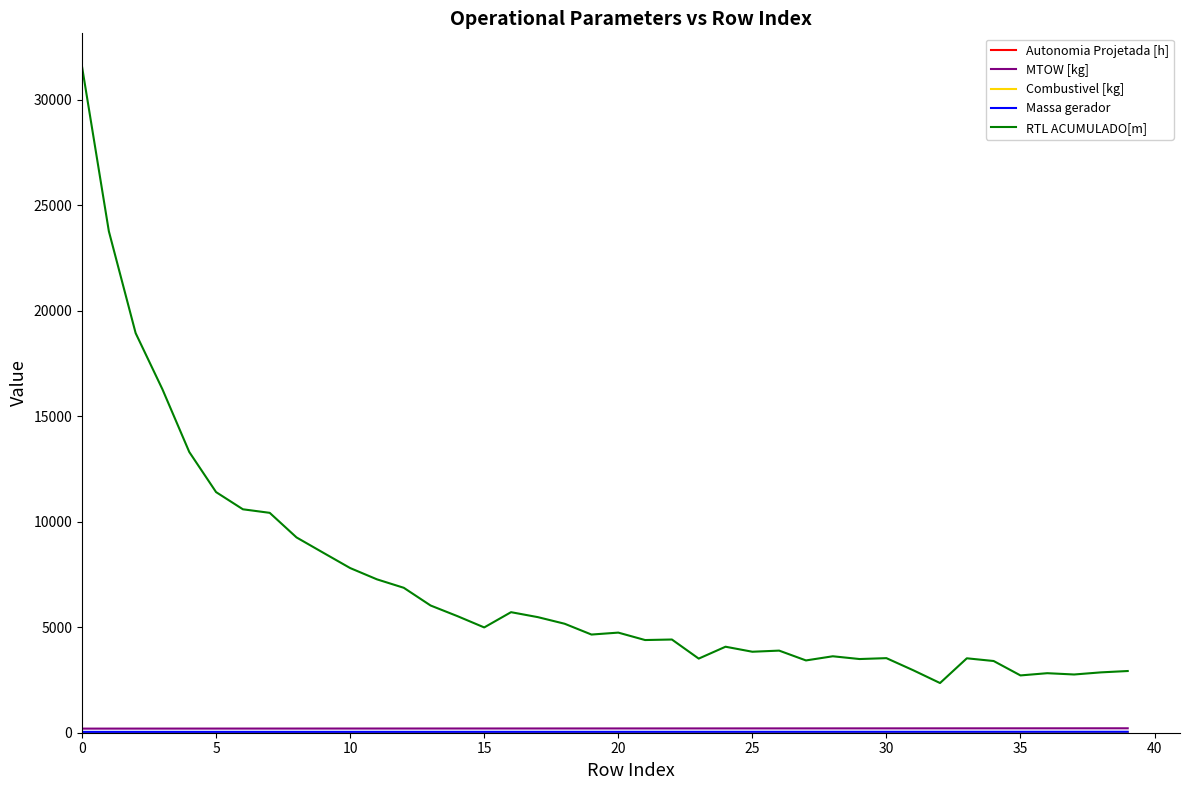

Which series has the largest total across all categories?

RTL ACUMULADO[m]